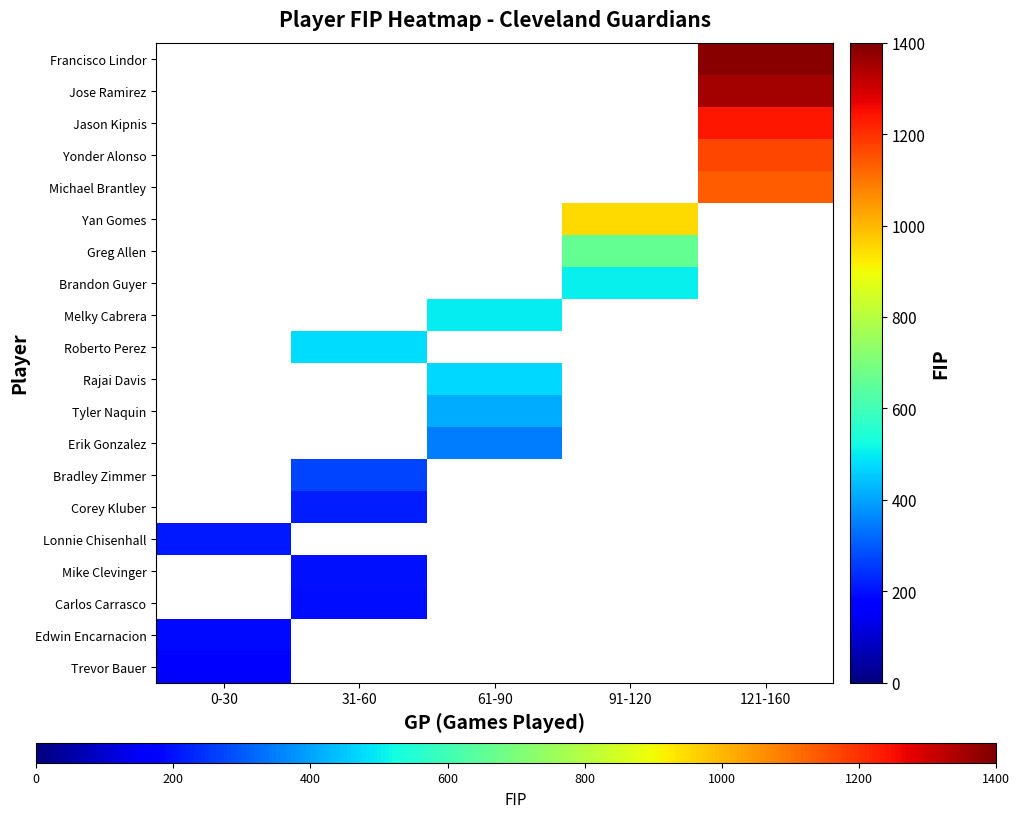

Is the value of Carlos Carrasco at 31-60 greater than the value of Melky Cabrera at 61-90?

No